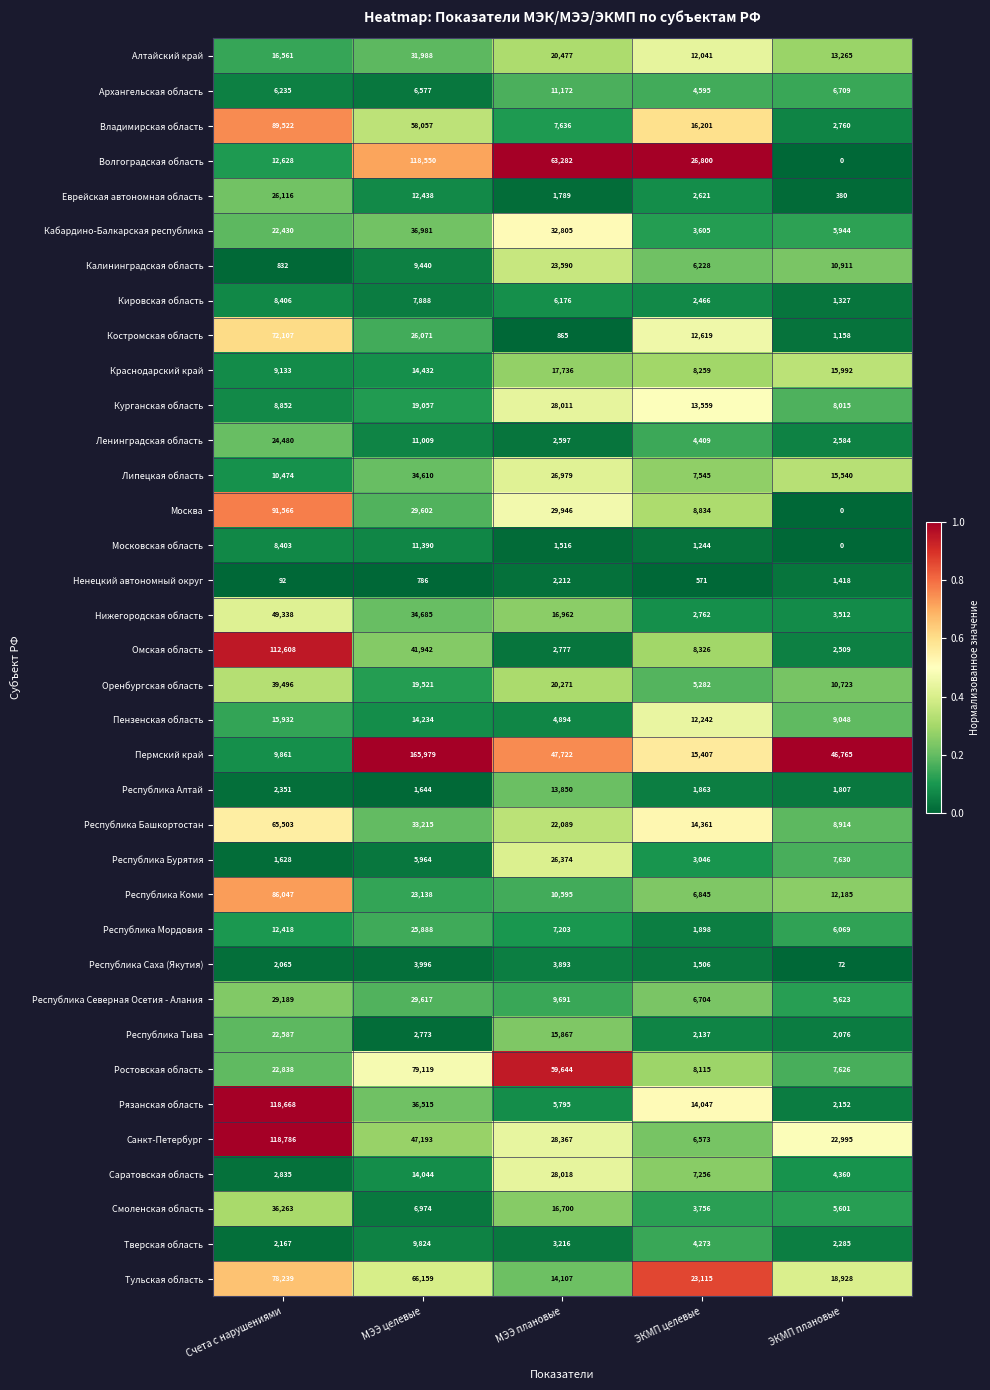

Which series has the widest spread of values?

Пермский край